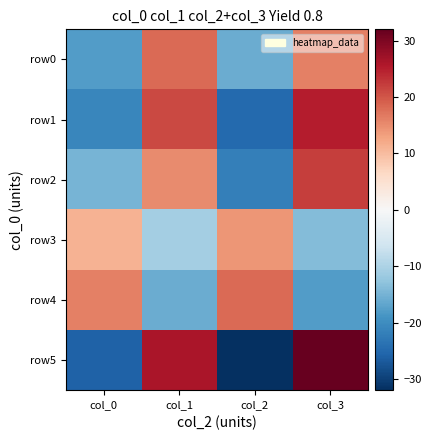

What is the difference between the highest and lowest values at col_0?

42